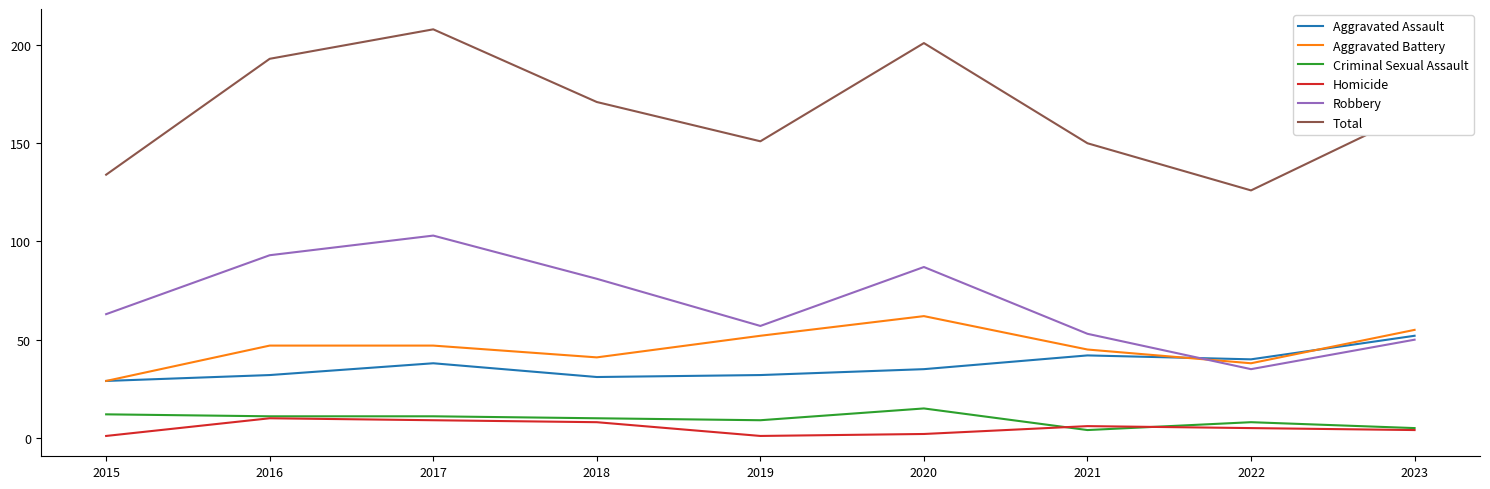

Between 2016 and 2022, which series saw the biggest shift?

Total